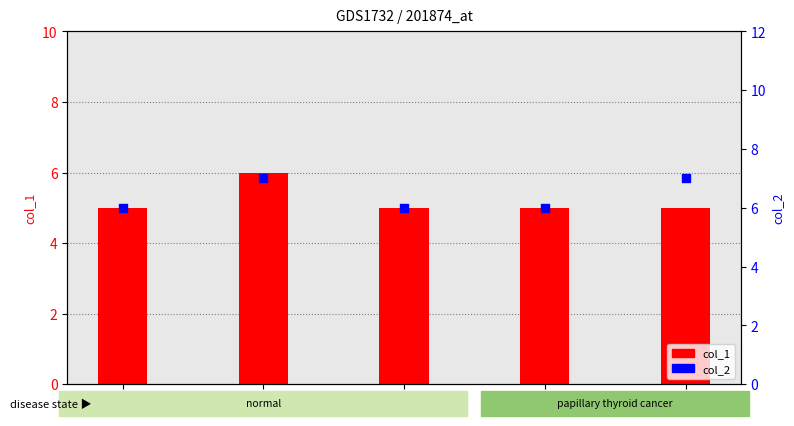

Which series contains the lowest Y value?

col_1